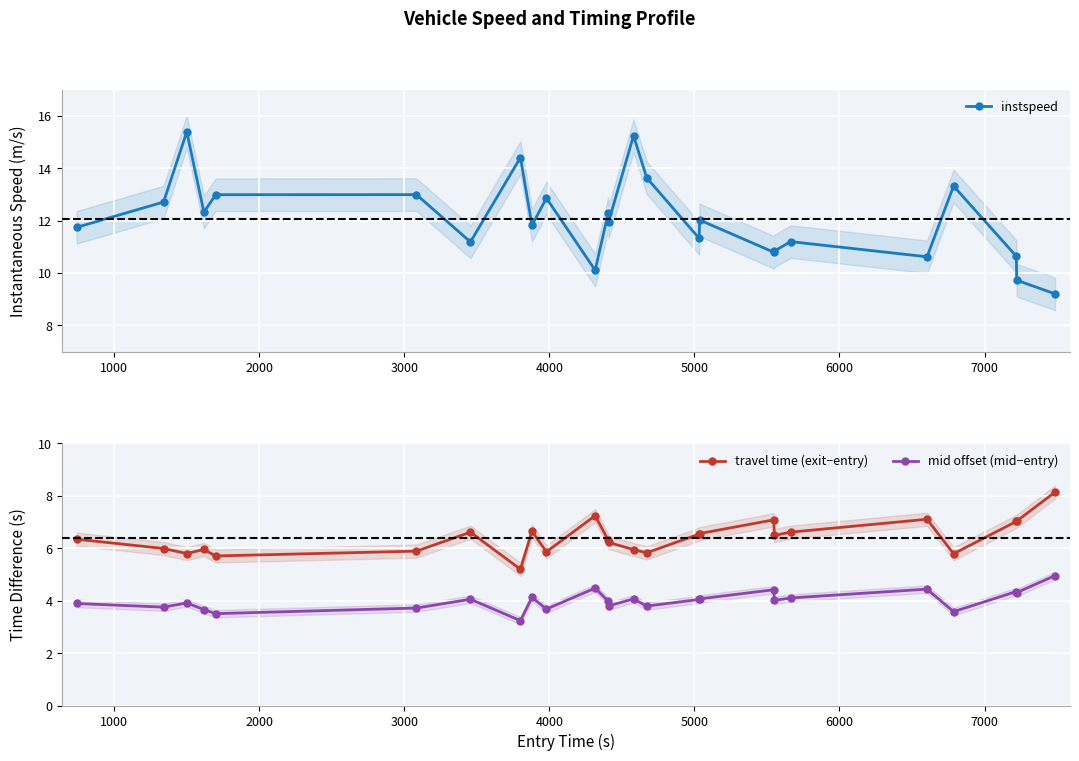

True or false: mid offset (mid−entry) and travel time (exit−entry) cross at least once.

False